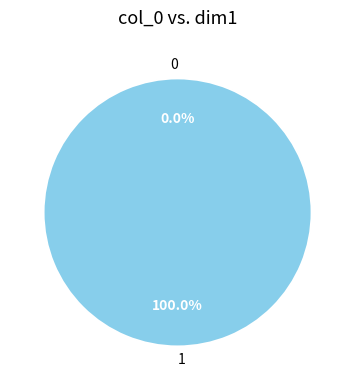

Is there any slice that represents more than half of the pie?

Yes